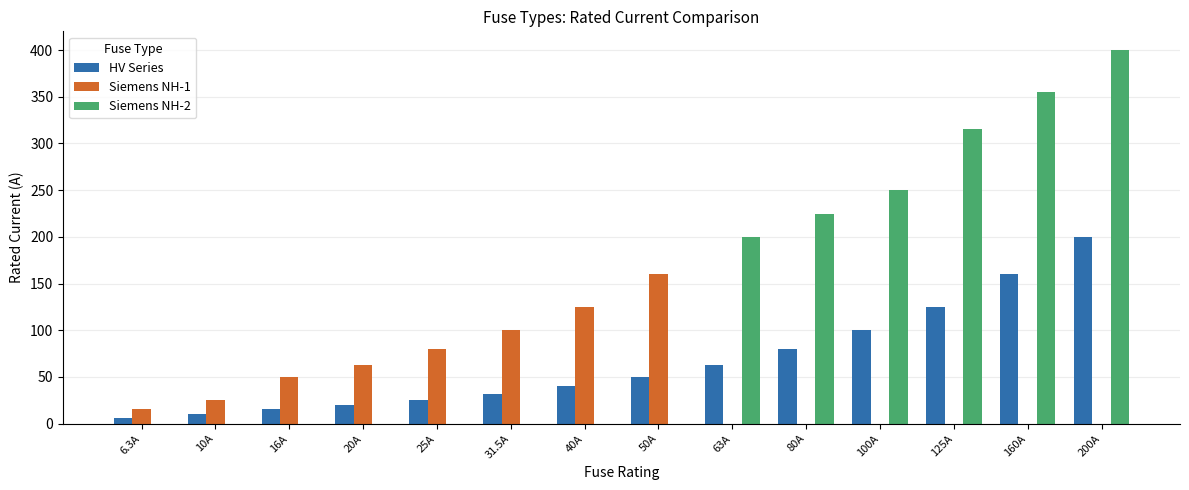

At which category is the sum across all series the highest?

200A